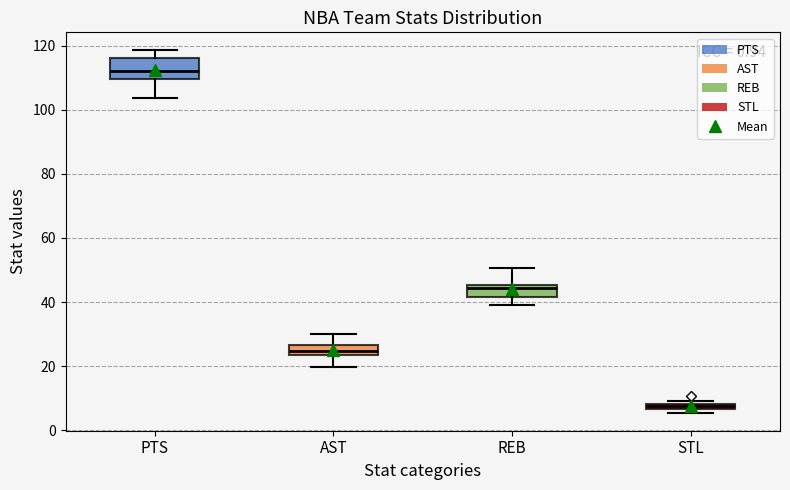

Where is the upper edge of the box for STL on the y-axis? The values are not printed on the chart, so give them approximately, as read against the axis.

8